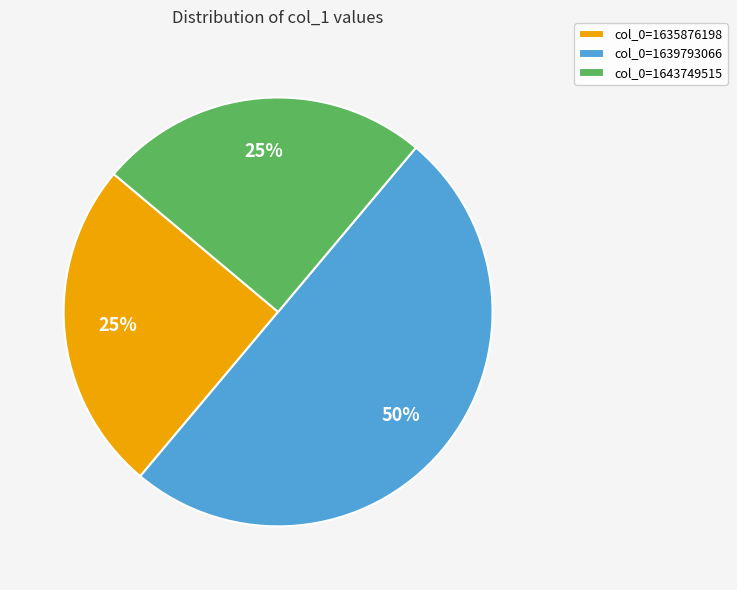

Combined, do col_0=1639793066 and col_0=1643749515 account for over 50%?

Yes